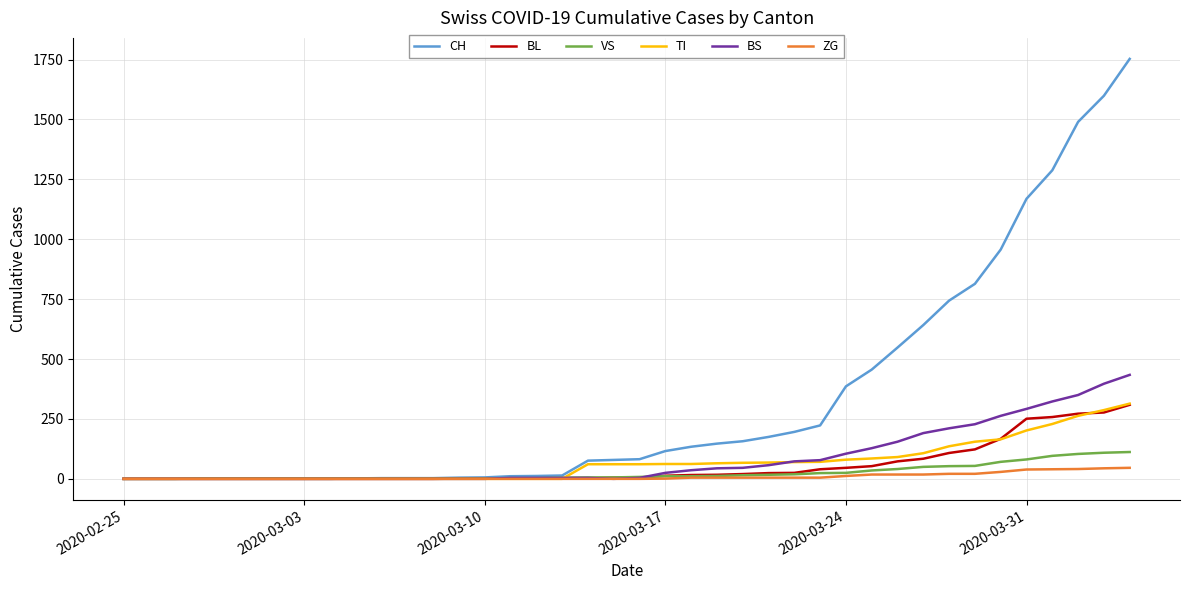

Is this an area chart (filled region under the line)?

No